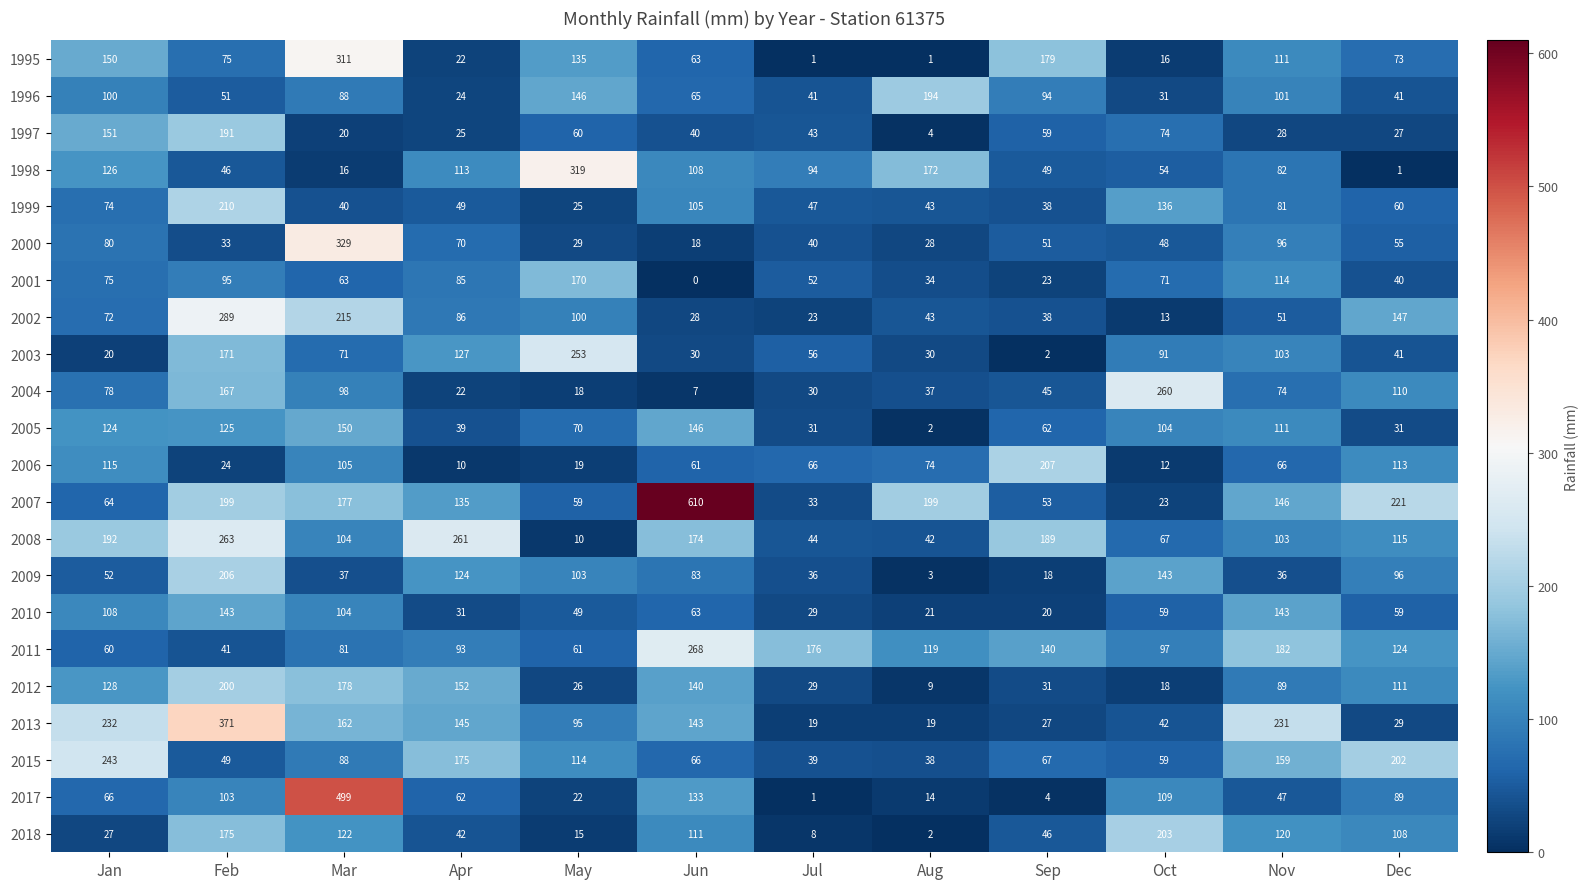

What is the sum of the 2010 values at Feb and Aug?

164